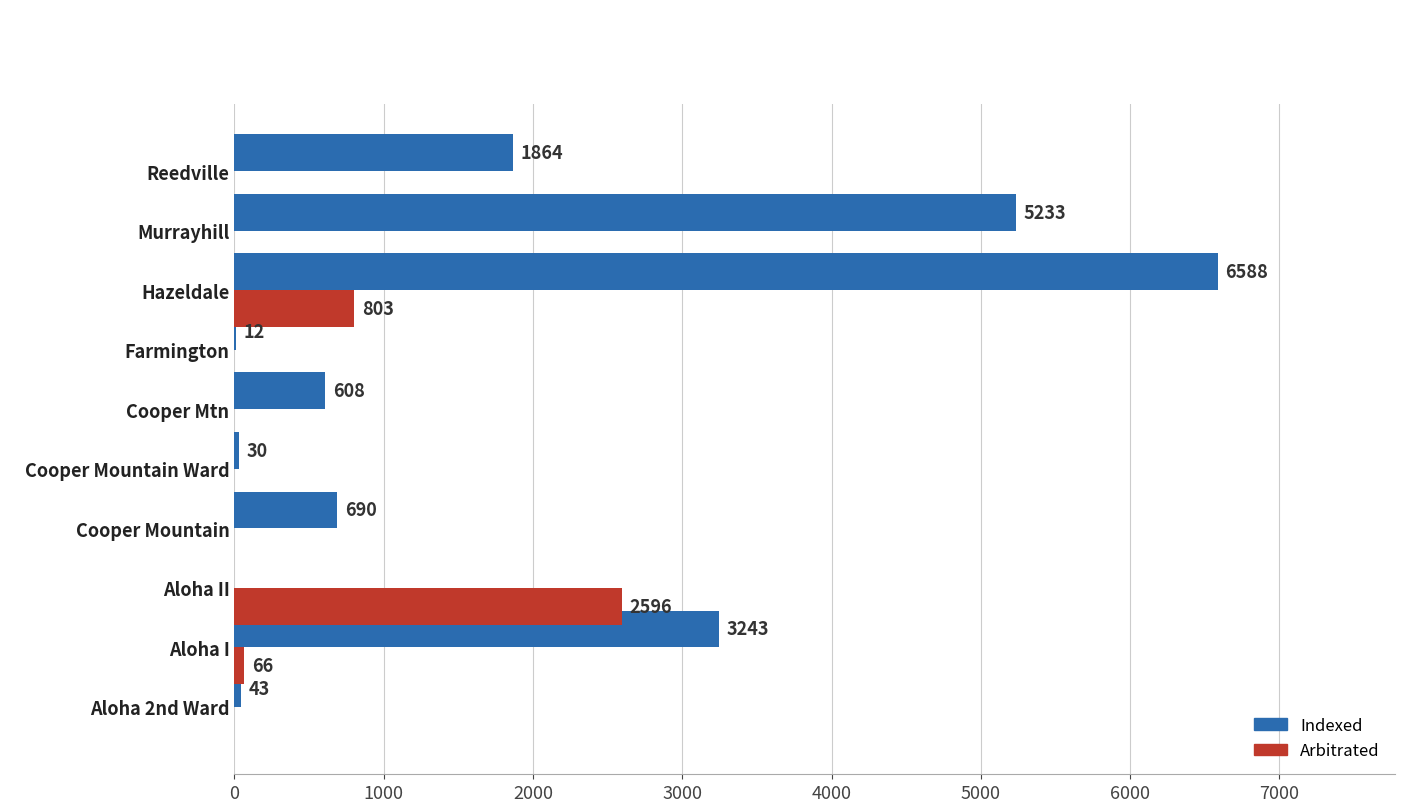

Is it true that Arbitrated equals -1077 at Murrayhill?

False